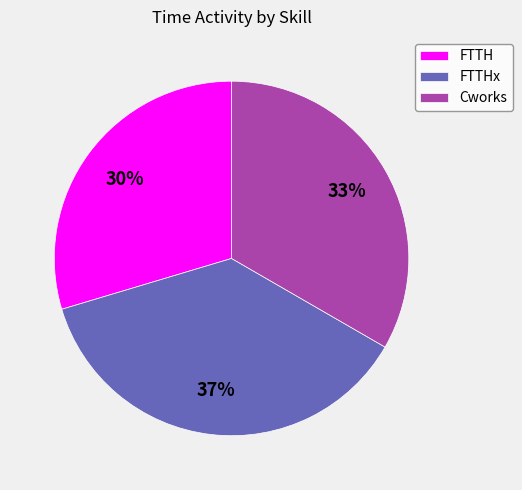

Does any single category account for the majority?

No